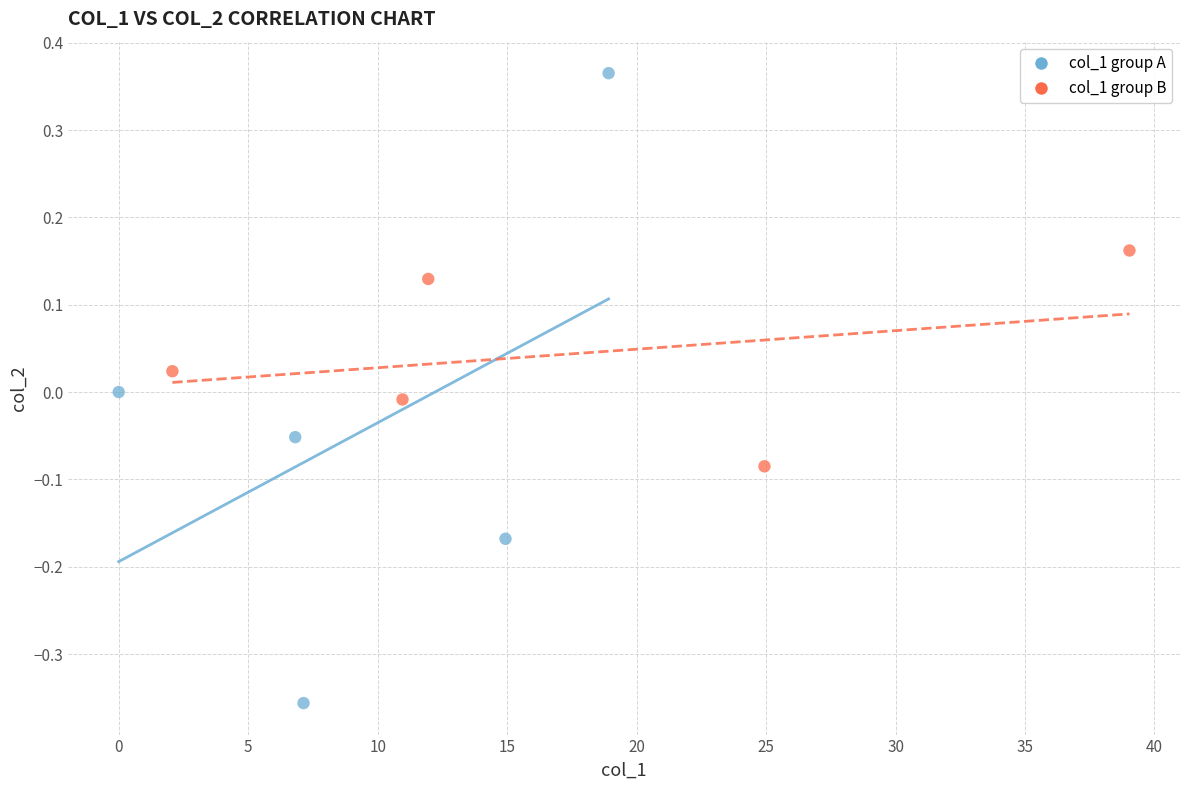

Which series contains the lowest Y value?

col_1 group A